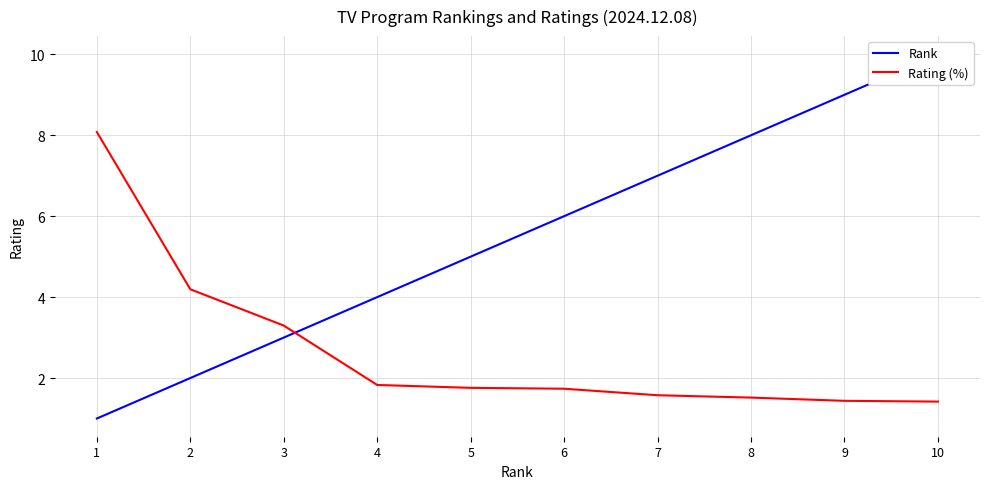

Which series changed the most between 8 and 9?

Rank